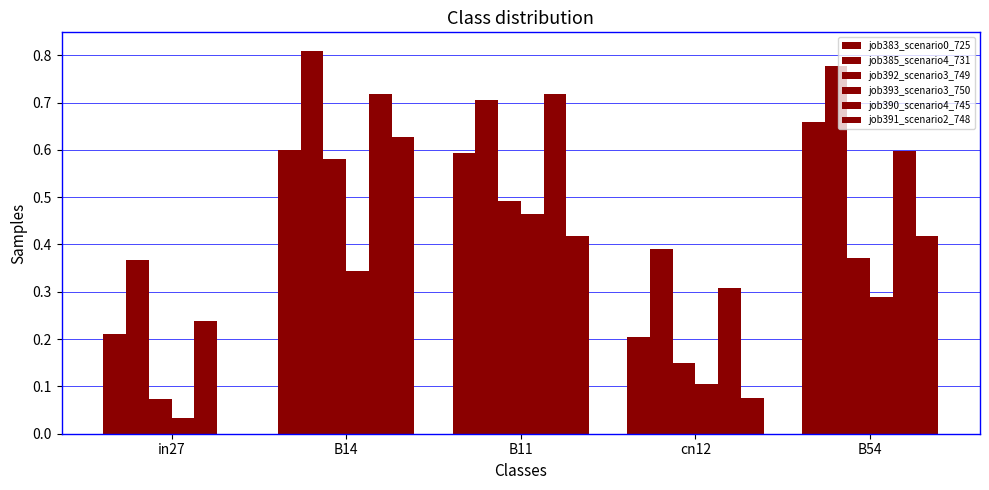

What is the value of the job393_scenario3_750 bar at the 3rd from the left?

0.5